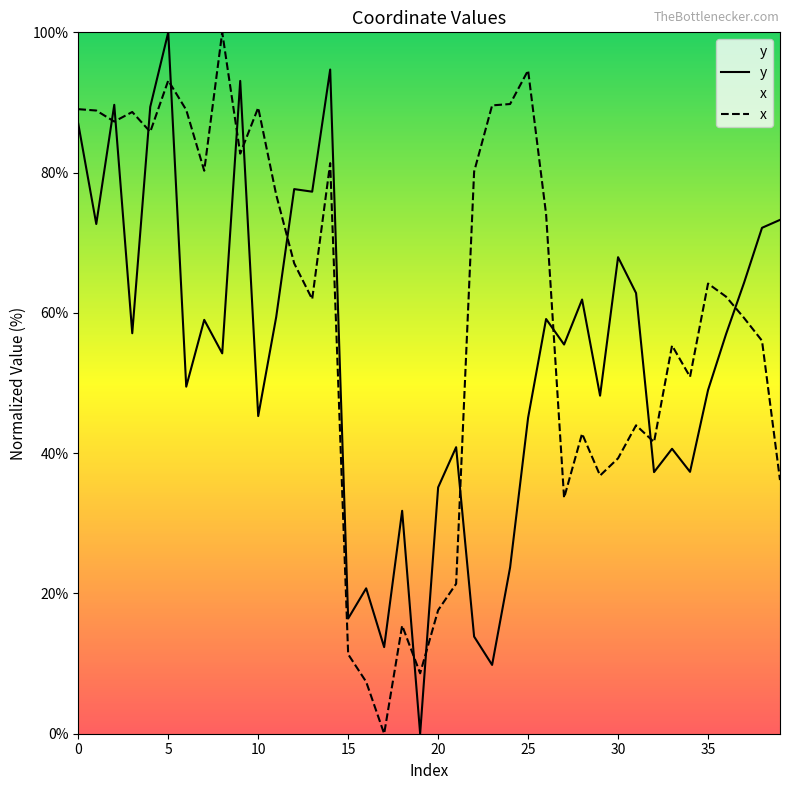

What is the difference between the highest and lowest values at 28?

19.1